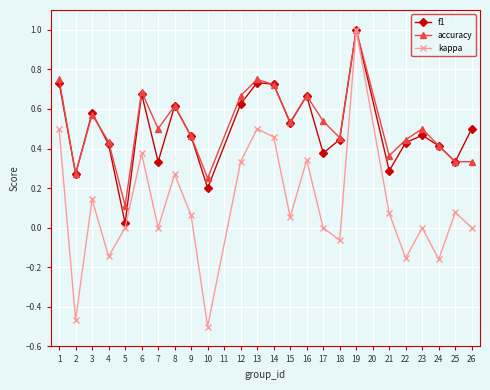

Where is the first local minimum for kappa?

2